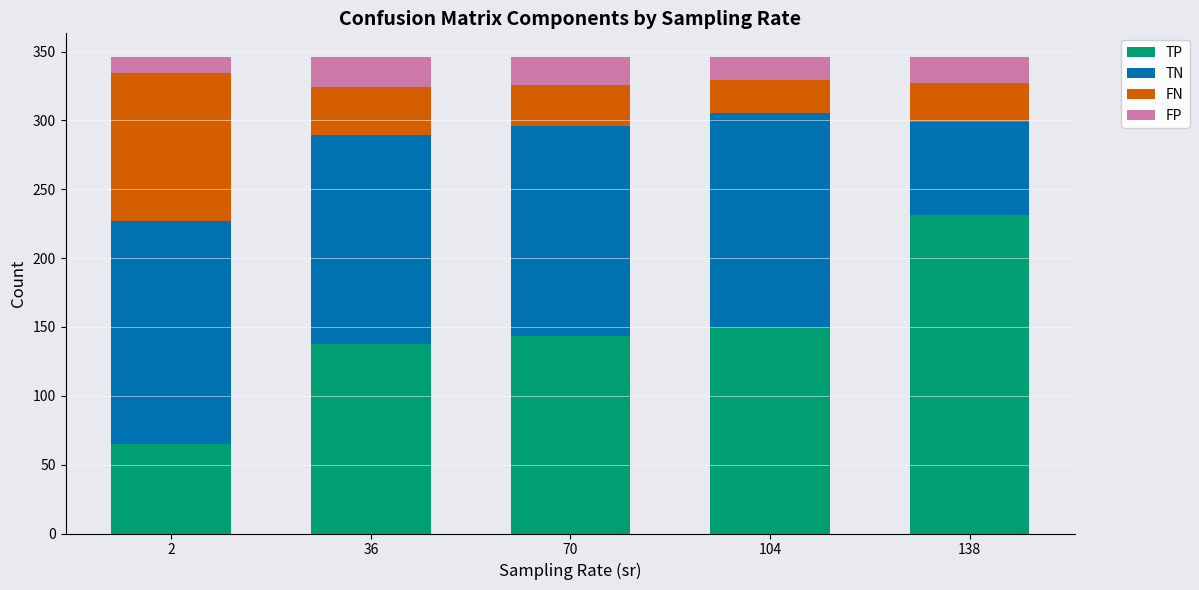

Does the chart contain any negative values?

No